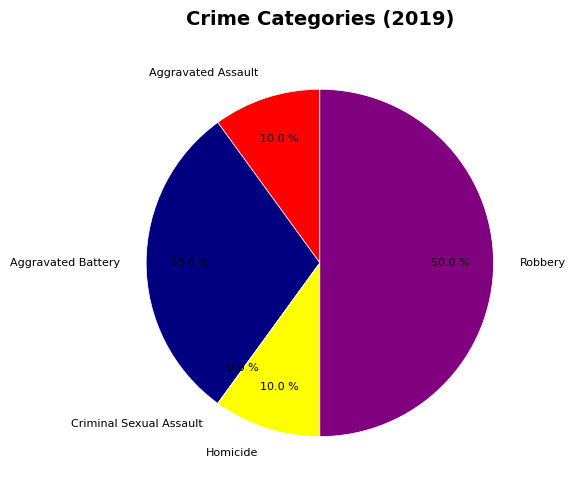

How many segments does this pie chart have?

5